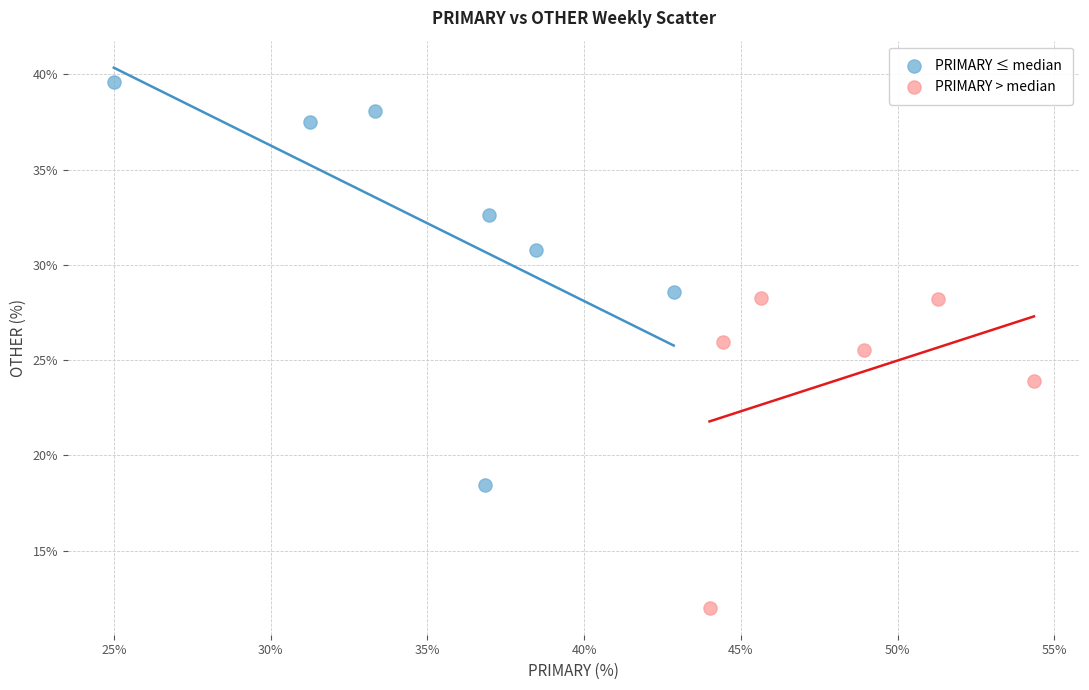

What are all the series names shown in the legend?

PRIMARY ≤ median, PRIMARY > median